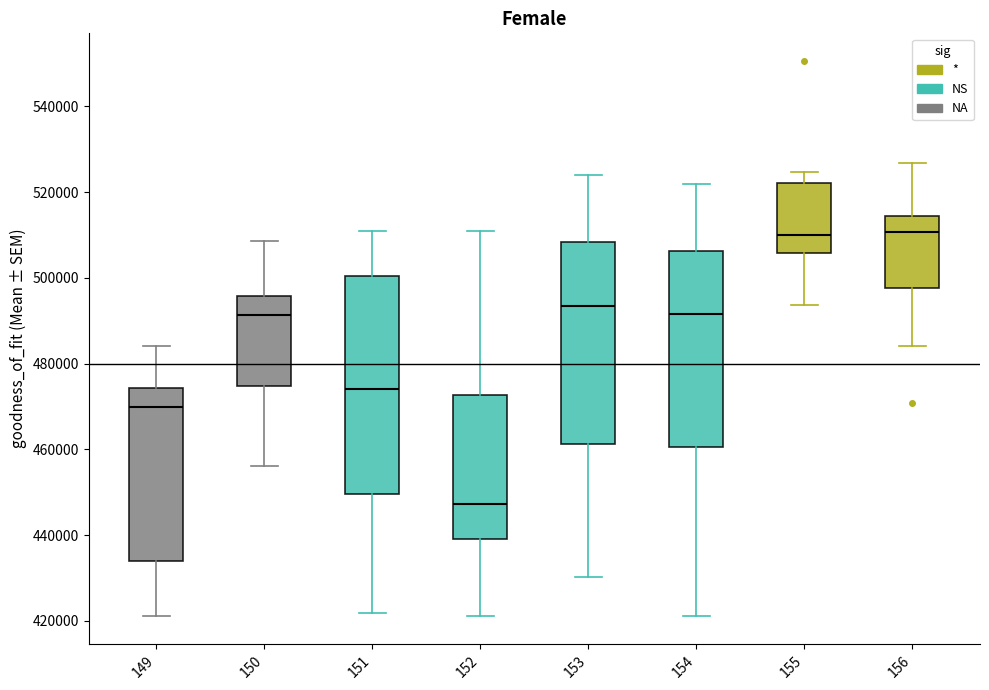

Which box's median line is the lowest?

152